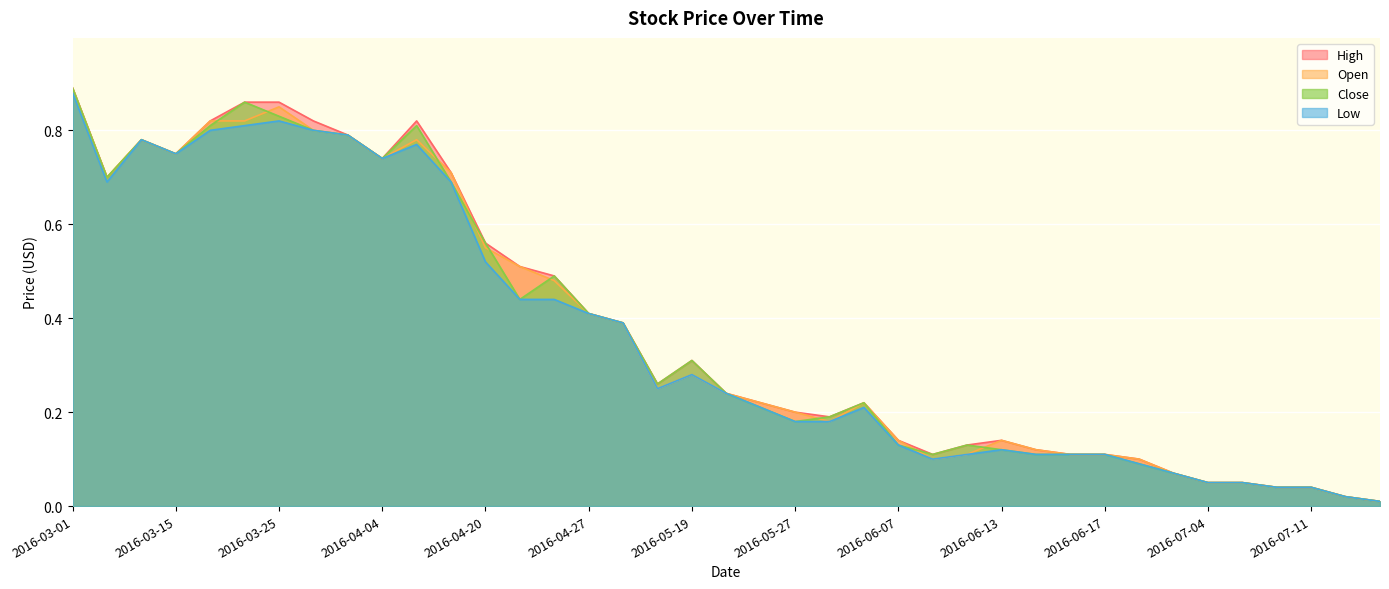

Reading left to right, list all the values displayed in this chart.

High: 0.9	0.7	0.8	0.8	0.8	0.9	0.9	0.8	0.8	0.7	0.8	0.7	0.6	0.5	0.5	0.4	0.4	0.3	0.3	0.2	0.2	0.2	0.2	0.2	0.1	0.1	0.1	0.1	0.1	0.1	0.1	0.1	0.1	0.1	0.1	0.0	0.0	0.0	0.0
Open: 0.9	0.7	0.8	0.8	0.8	0.8	0.8	0.8	0.8	0.7	0.8	0.7	0.6	0.5	0.5	0.4	0.4	0.2	0.3	0.2	0.2	0.2	0.2	0.2	0.1	0.1	0.1	0.1	0.1	0.1	0.1	0.1	0.1	0.1	0.1	0.0	0.0	0.0	0.0
Close: 0.9	0.7	0.8	0.8	0.8	0.9	0.8	0.8	0.8	0.7	0.8	0.7	0.6	0.4	0.5	0.4	0.4	0.3	0.3	0.2	0.2	0.2	0.2	0.2	0.1	0.1	0.1	0.1	0.1	0.1	0.1	0.1	0.1	0.1	0.1	0.0	0.0	0.0	0.0
Low: 0.9	0.7	0.8	0.8	0.8	0.8	0.8	0.8	0.8	0.7	0.8	0.7	0.5	0.4	0.4	0.4	0.4	0.2	0.3	0.2	0.2	0.2	0.2	0.2	0.1	0.1	0.1	0.1	0.1	0.1	0.1	0.1	0.1	0.1	0.1	0.0	0.0	0.0	0.0